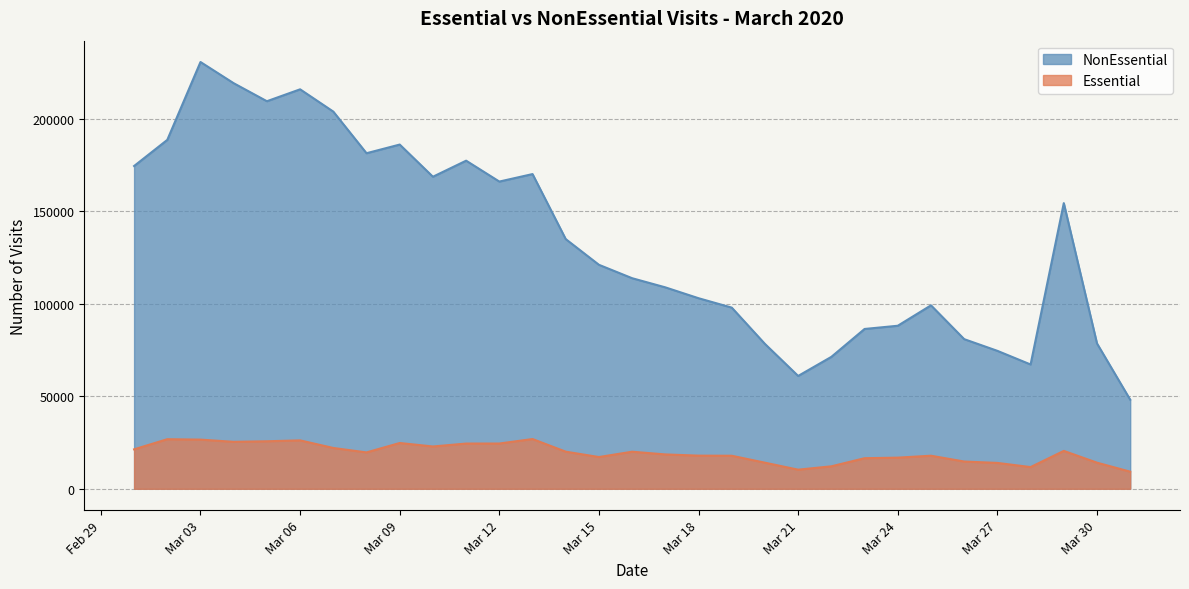

Does the chart have visible grid lines?

Yes